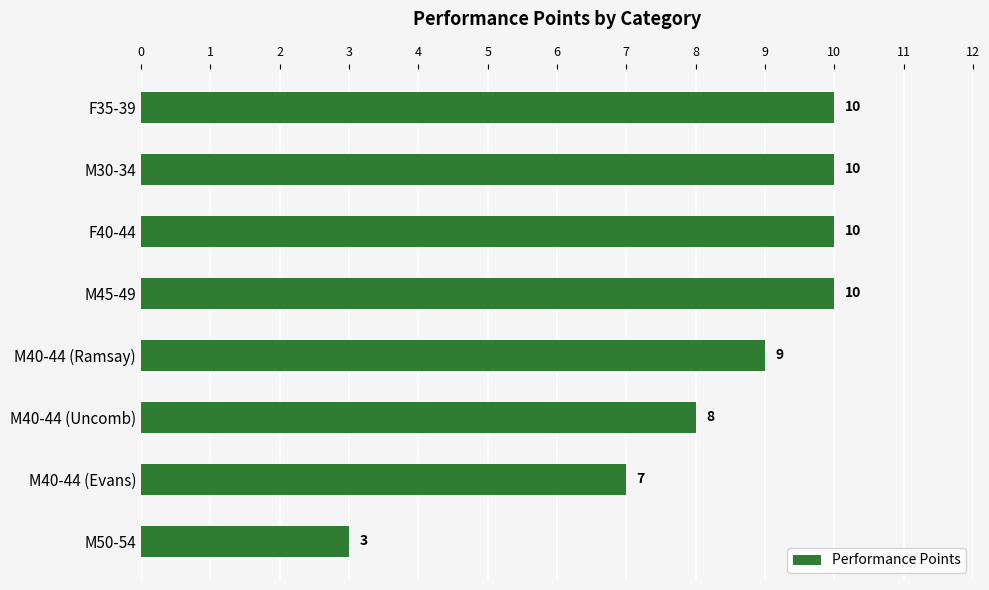

How many bars are there in total?

8